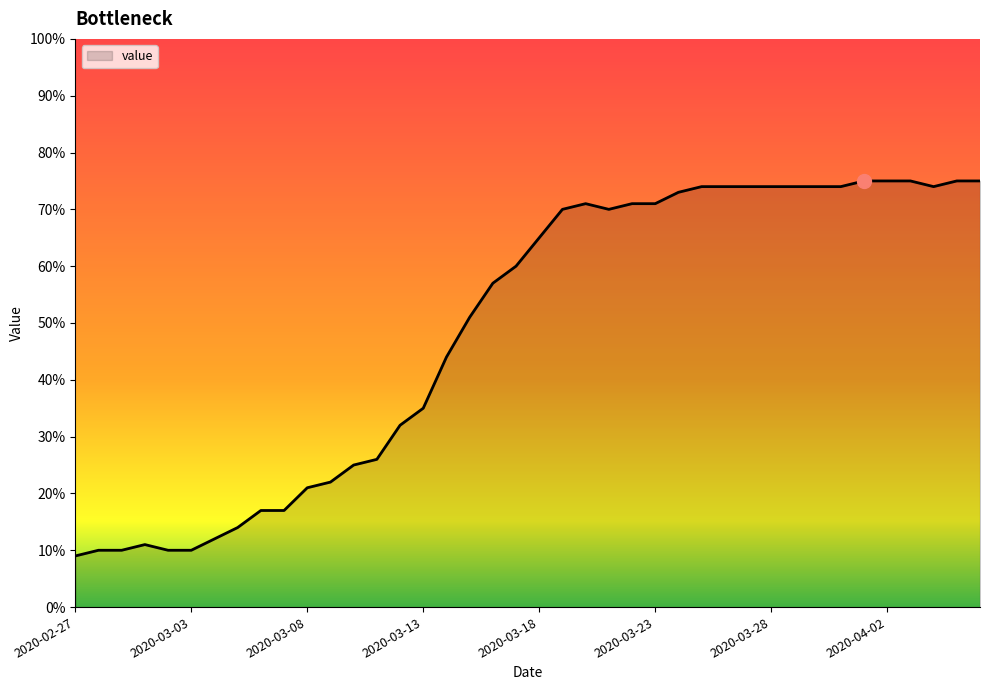

What is the difference between the maximum and minimum values?

66